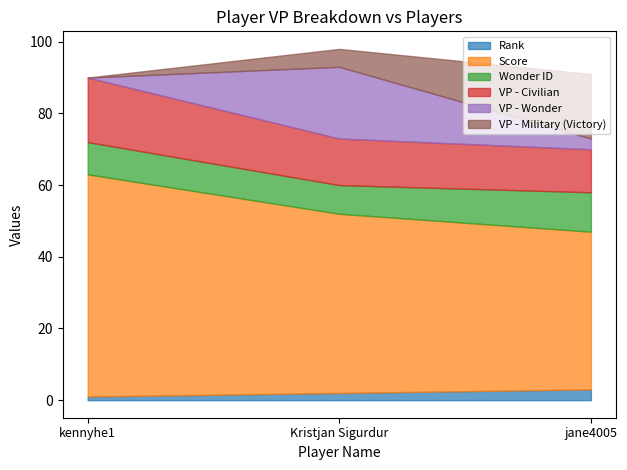

What is the difference between the maximum and minimum values in the Rank series?

2